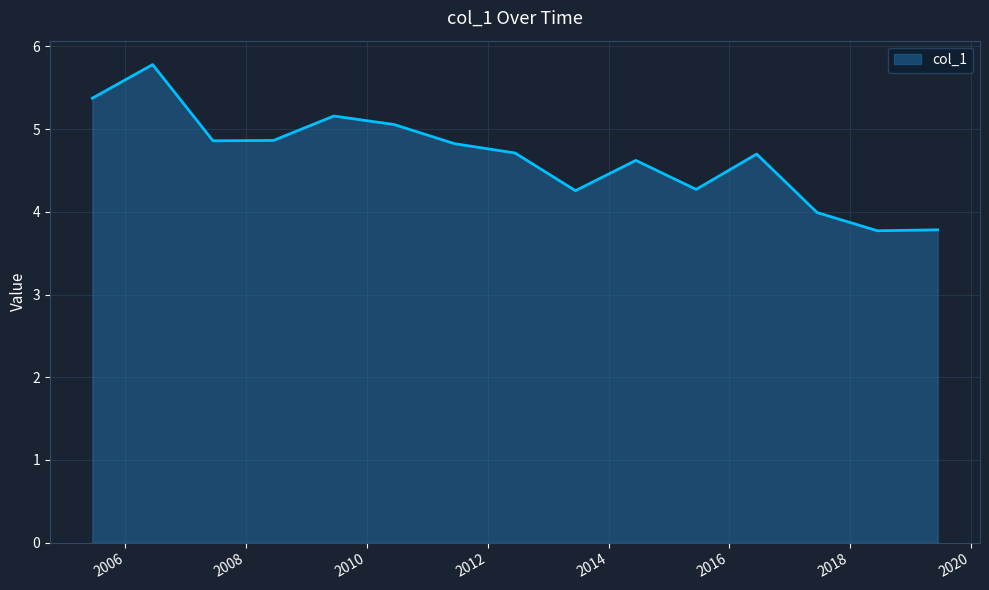

What is the sum of all values?

70.0